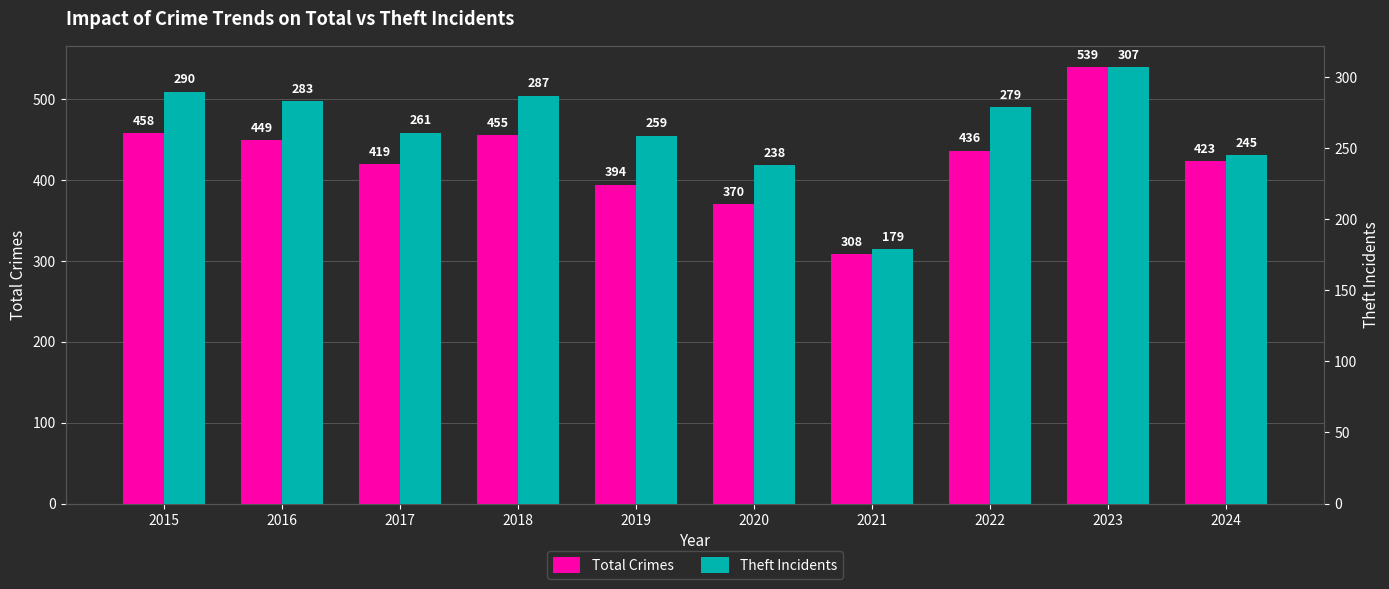

Where does the Theft Incidents series first go above 279?

2015